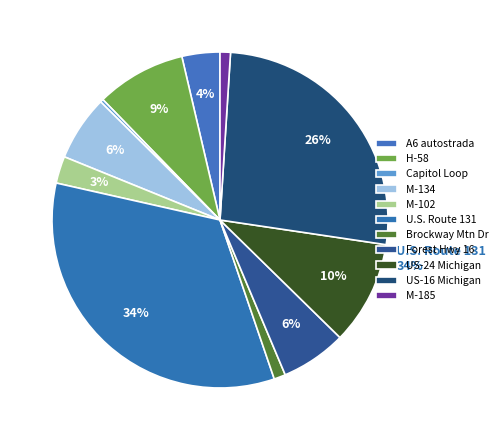

What is the ratio of the value at U.S. Route 16 in Michigan to the value at H-58?

3.1